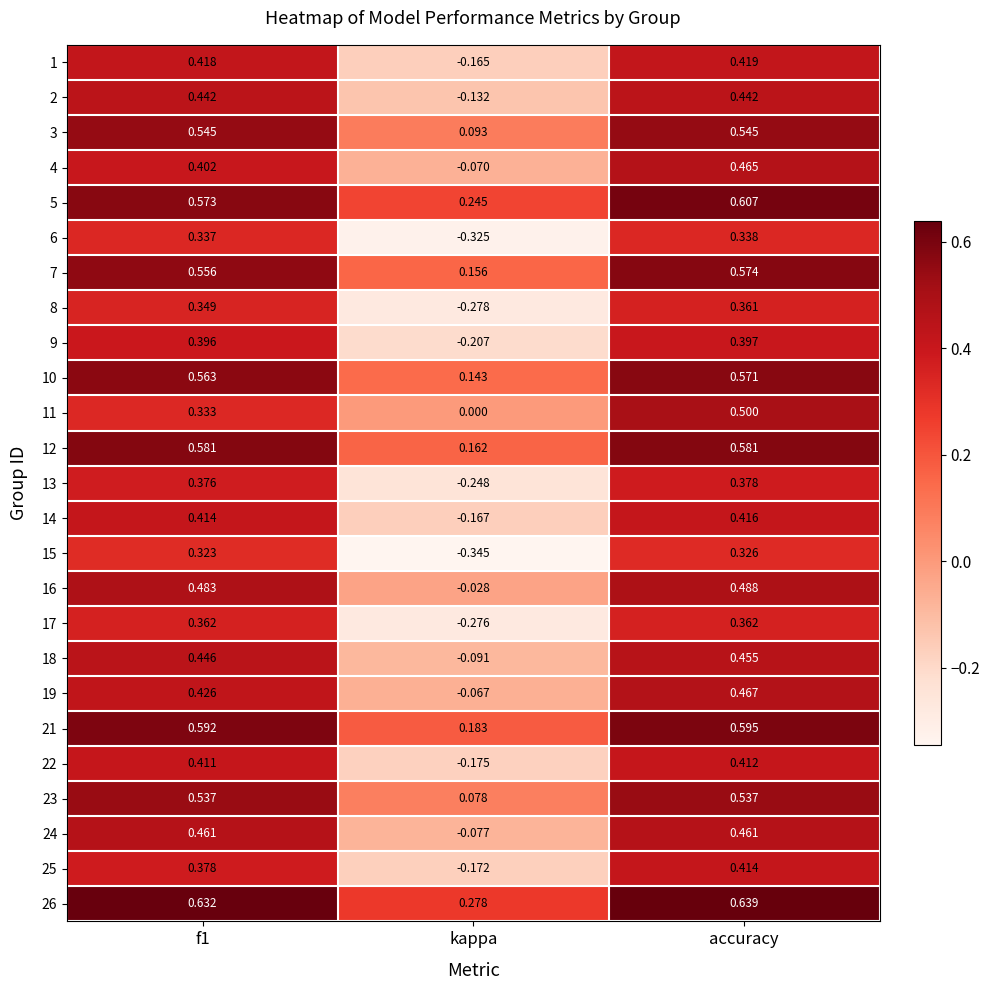

Which series changed the most between f1 and accuracy?

11